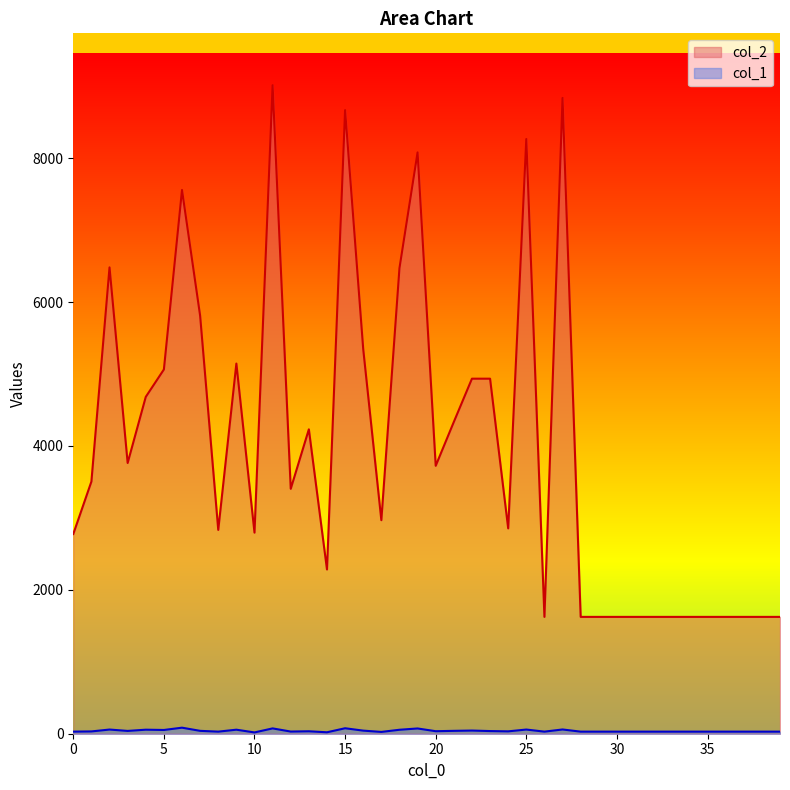

What is the spread (max minus min) of values at 32?

1595